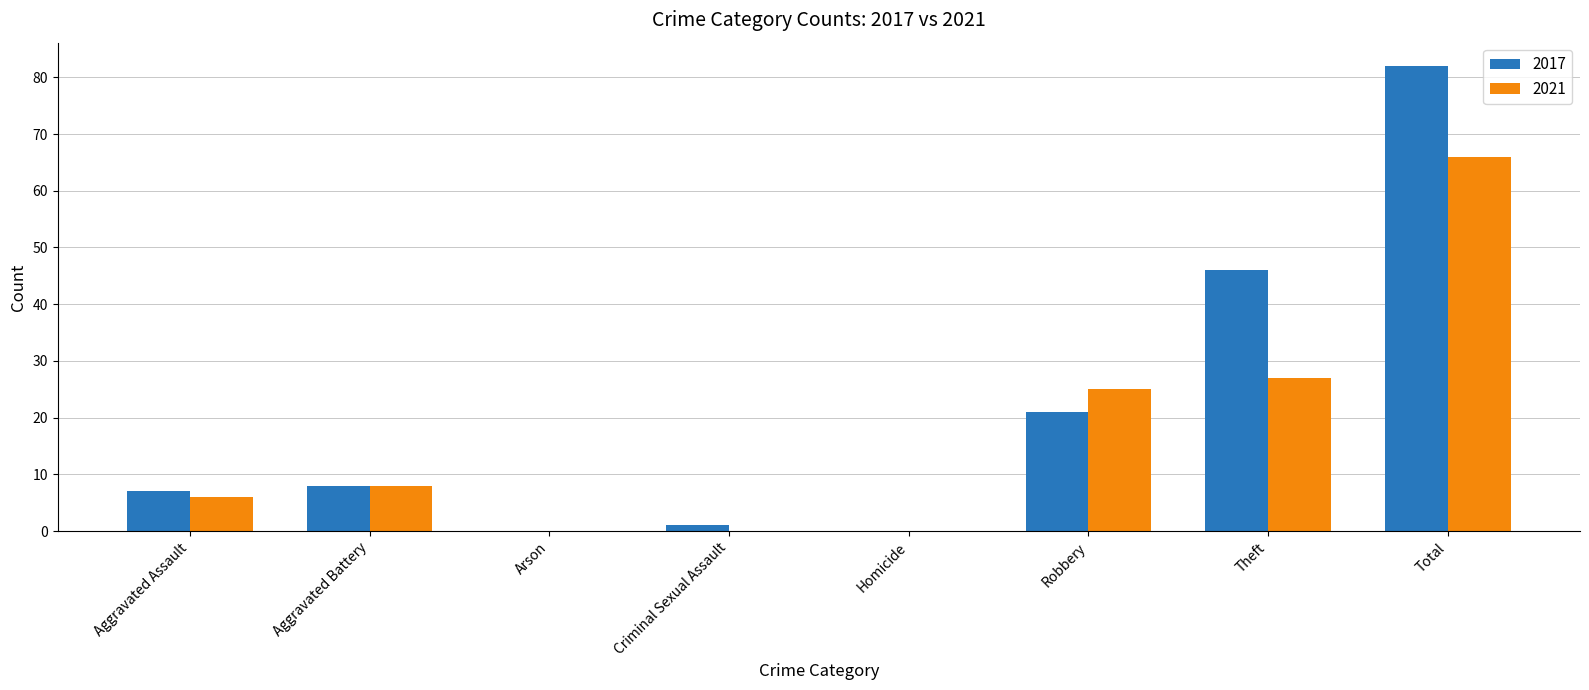

Is it true that 2017 equals 11 at Aggravated Battery?

False